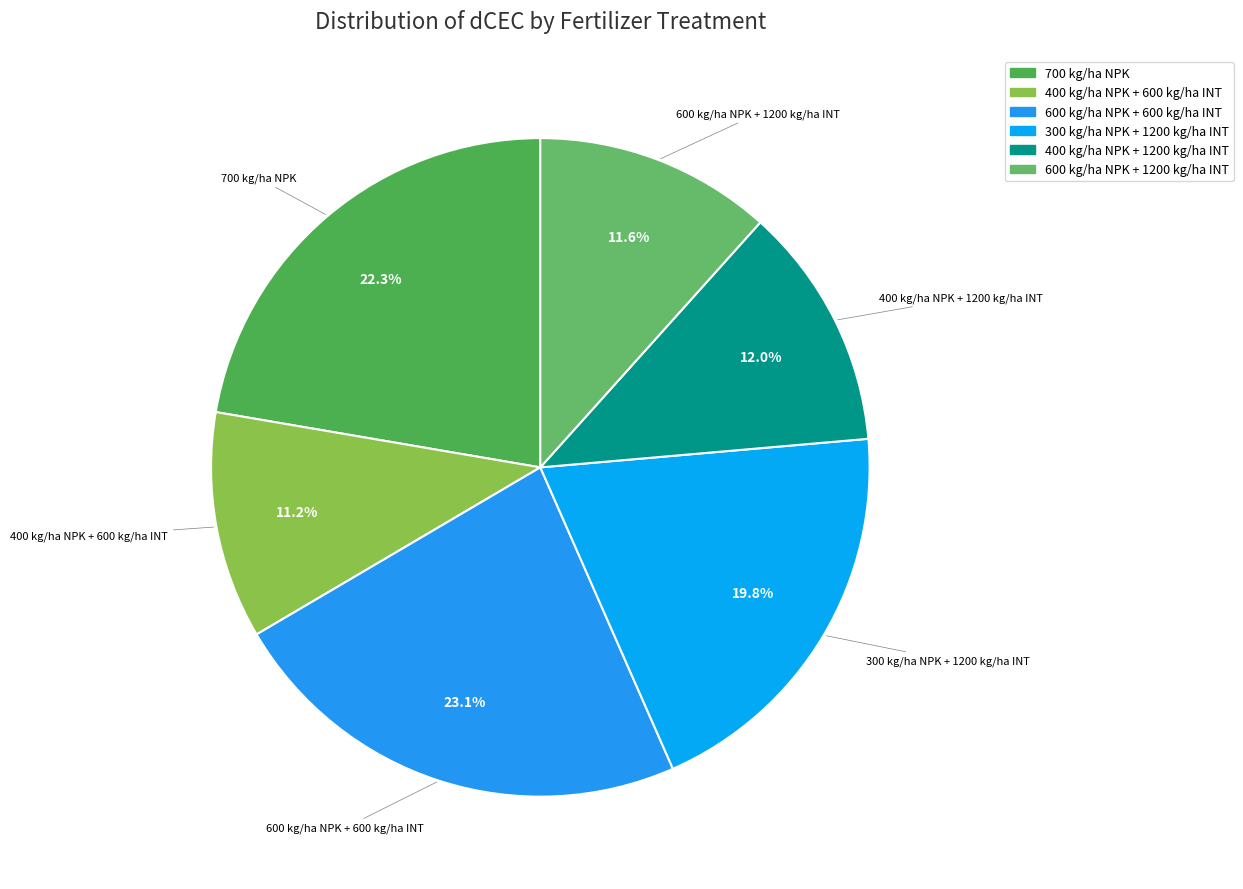

What is the ratio of the value at 400 kg/ha NPK + 1200 kg/ha INT to the value at 300 kg/ha NPK + 1200 kg/ha INT?

0.6